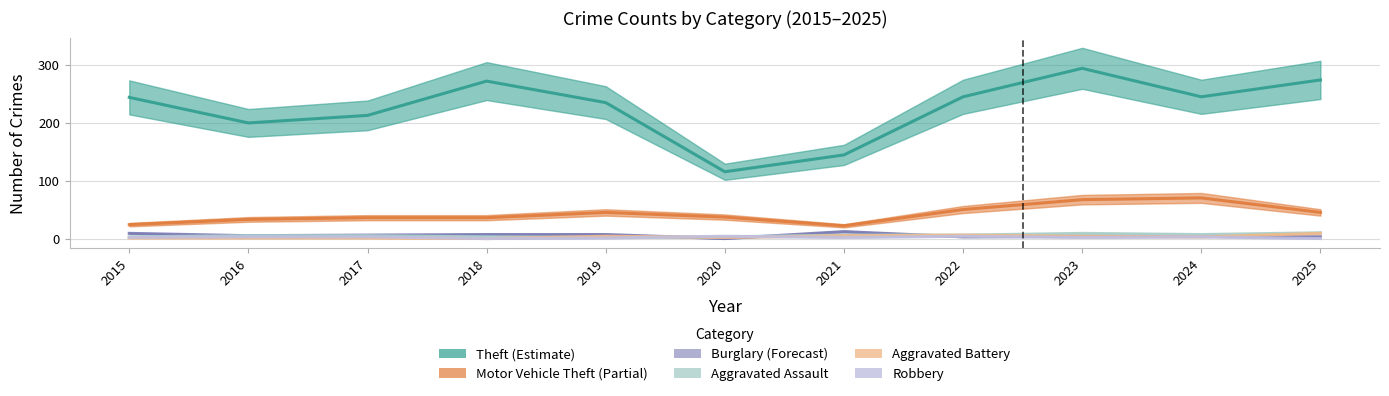

Between which two adjacent categories do Robbery and Aggravated Assault first intersect?

2019 and 2020